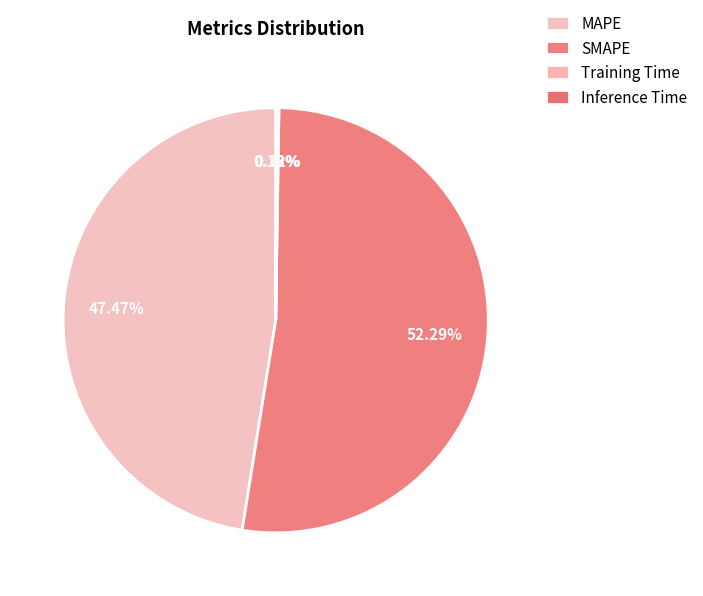

How many segments does this pie chart have?

4